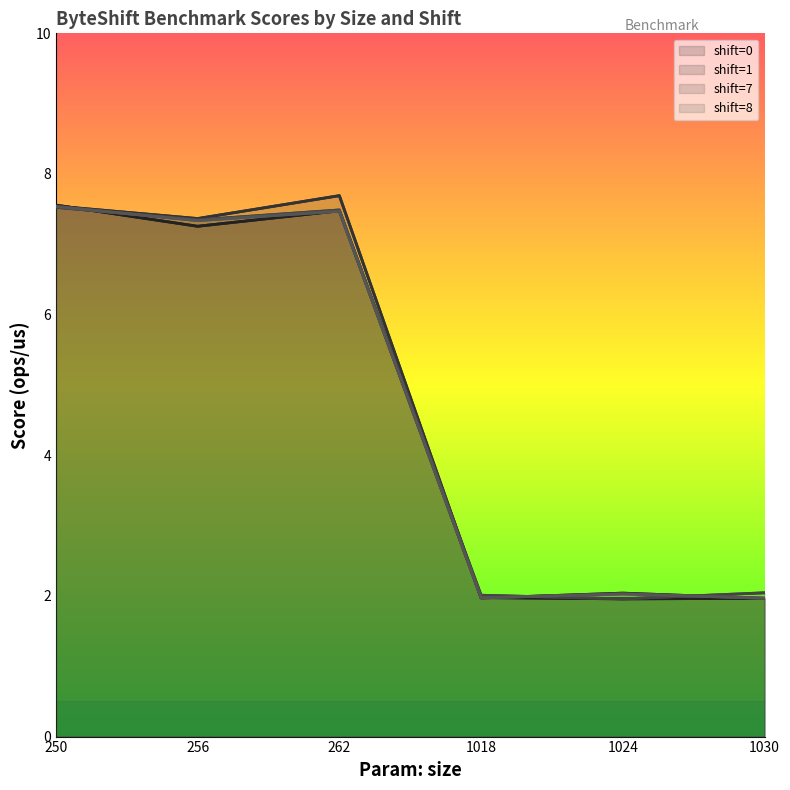

What is the value of the shift=0 point at the 1st from the left?

7.6